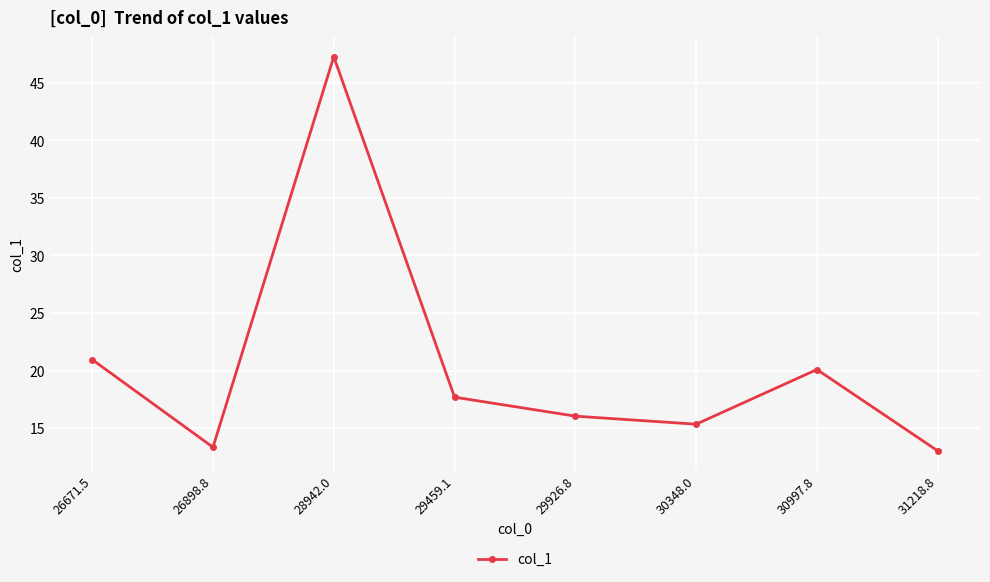

Which has a higher value, 31218.8 or 28942.0?

28942.0